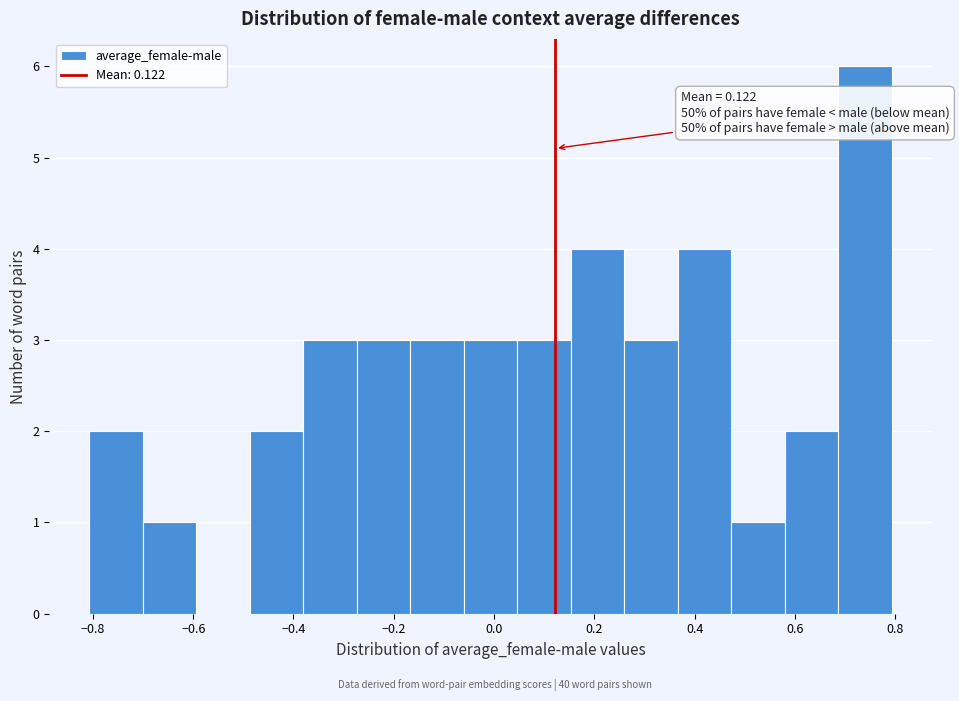

Which range on the x-axis has the tallest bar?

0.68 to 0.80